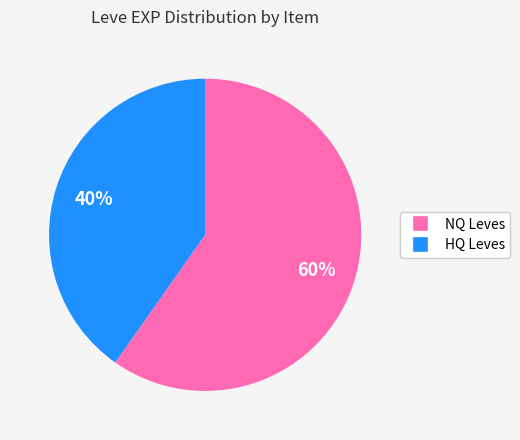

To the nearest percent, what is the average slice percentage?

50%